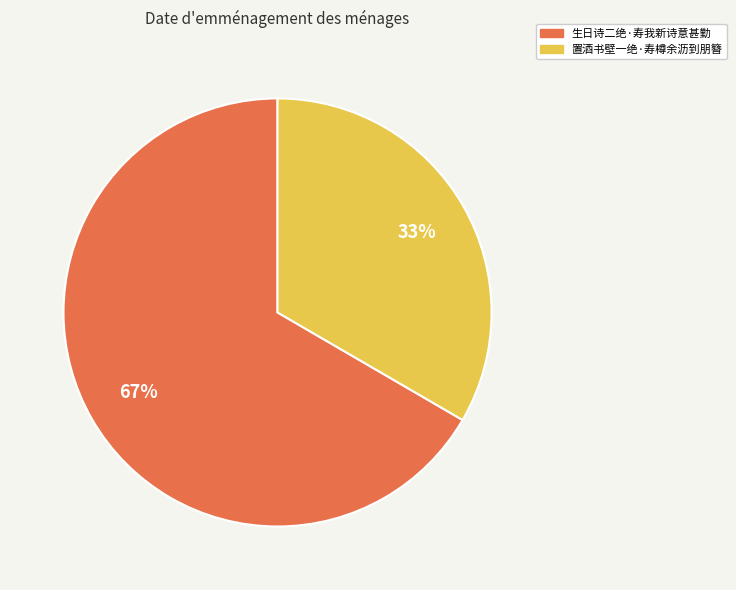

To the nearest percent, what portion does 置酒书壁一绝·寿樽余沥到朋簪 represent?

33%